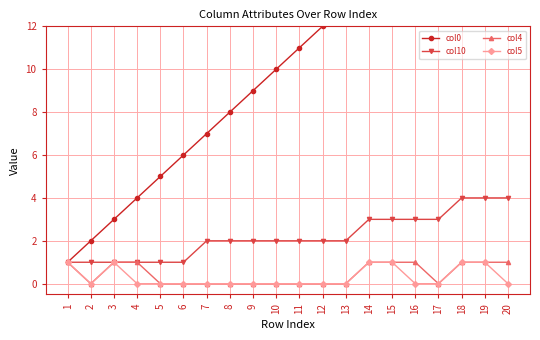

Between 12 and 2, which is larger?

12